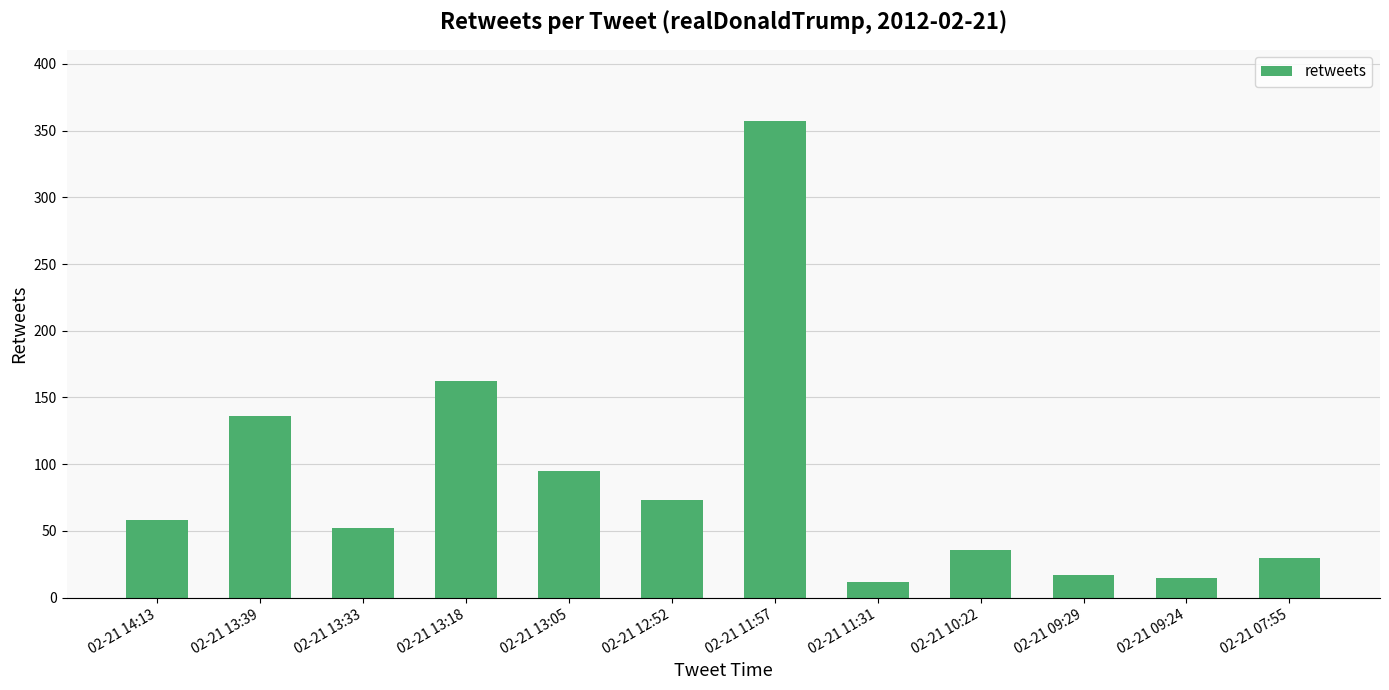

What is the greatest value displayed?

357